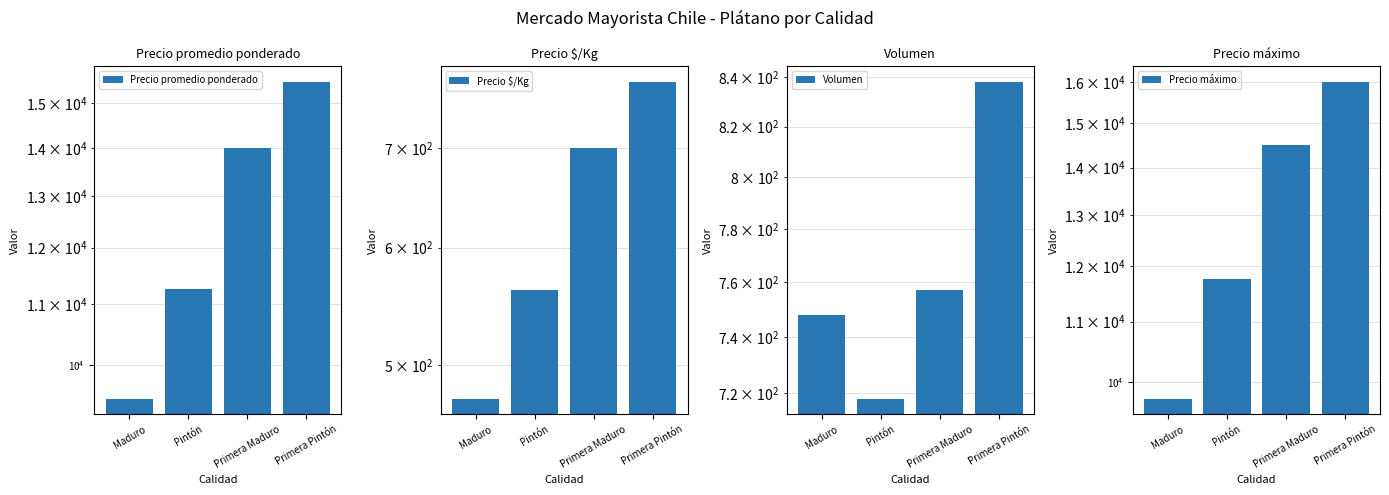

Read the Precio $/Kg value at Maduro, to the nearest 10.

480